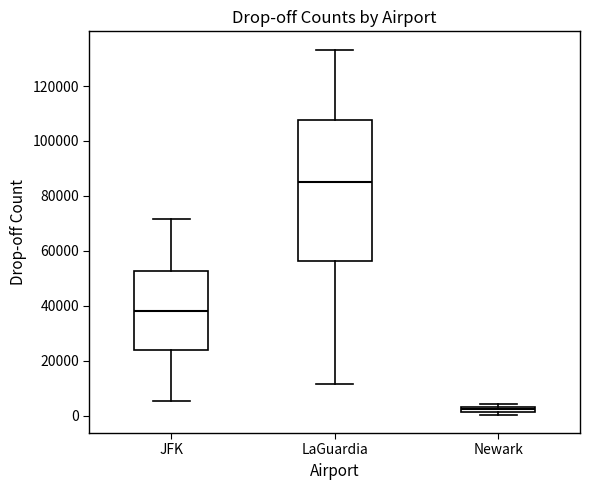

Where does the upper whisker of the box for JFK end on the y-axis? The values are not printed on the chart, so give them approximately, as read against the axis.

72000